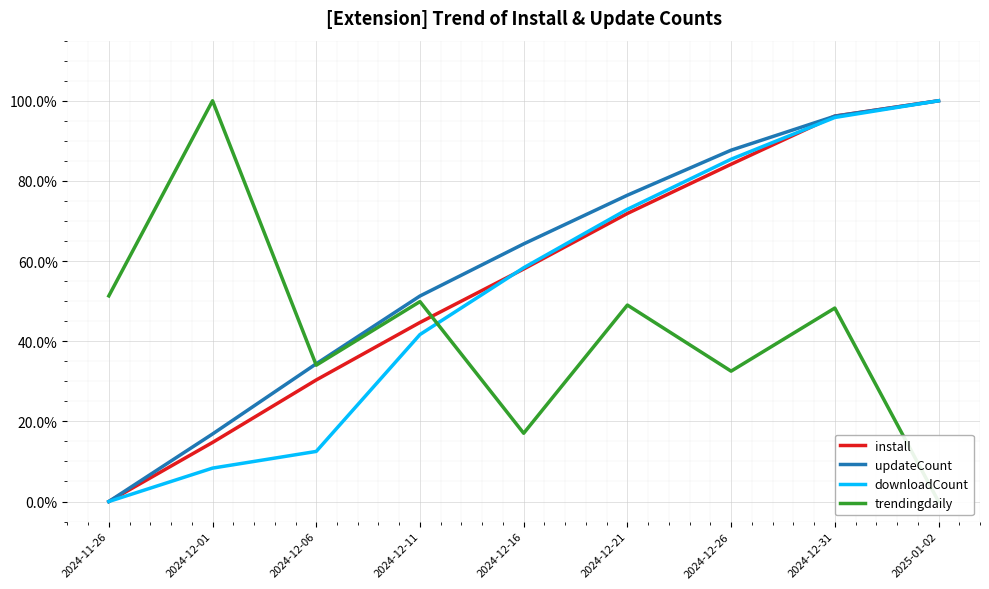

True or false: updateCount has a value of 100.0 at 2025-01-02.

True